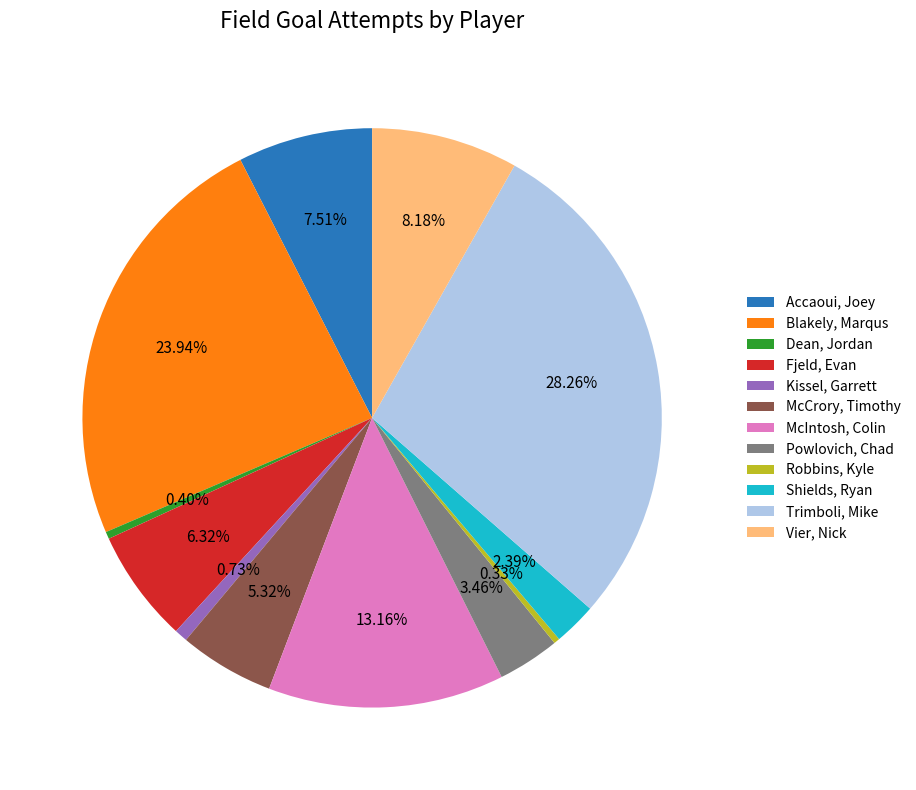

Combined, do Vier, Nick and Dean, Jordan account for over 50%?

No